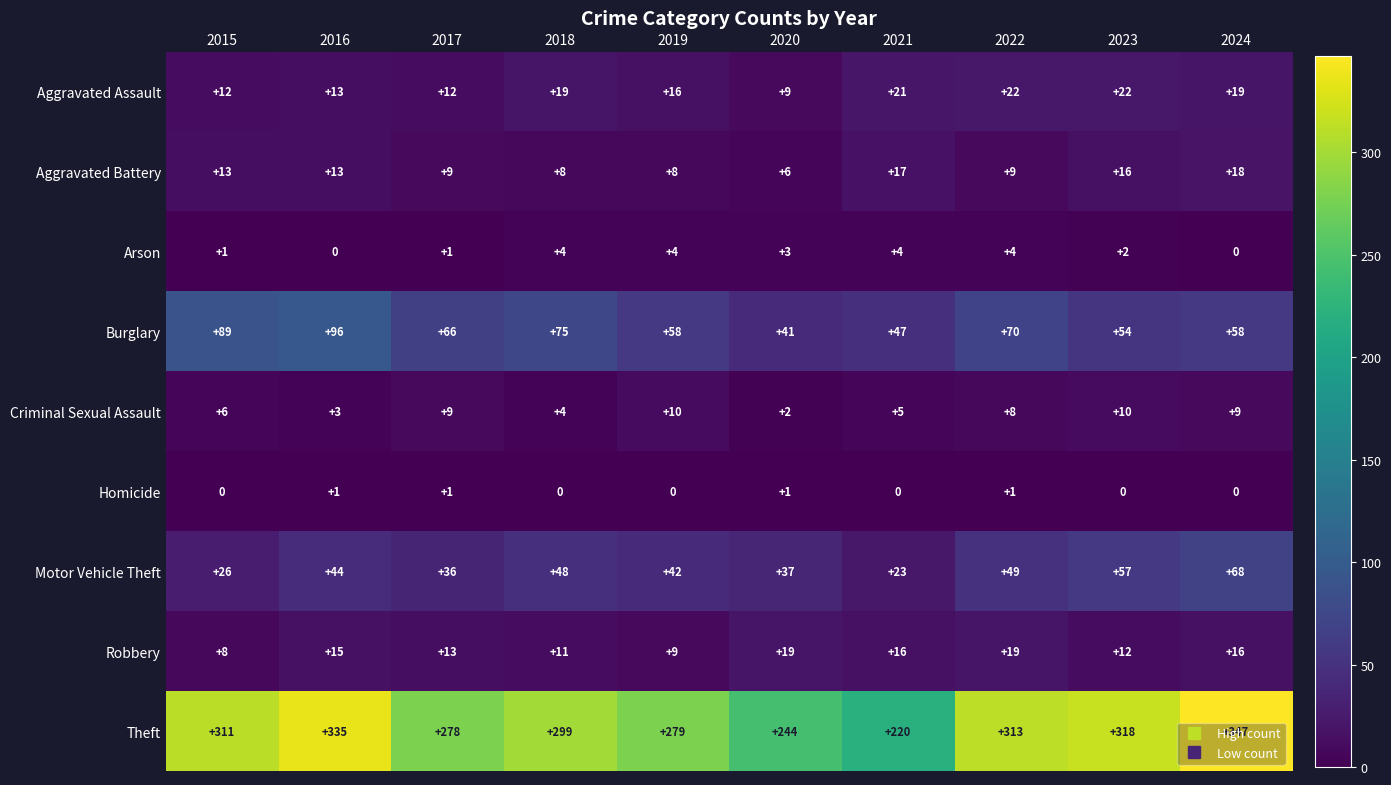

What is the spread (max minus min) of values at 2021?

220